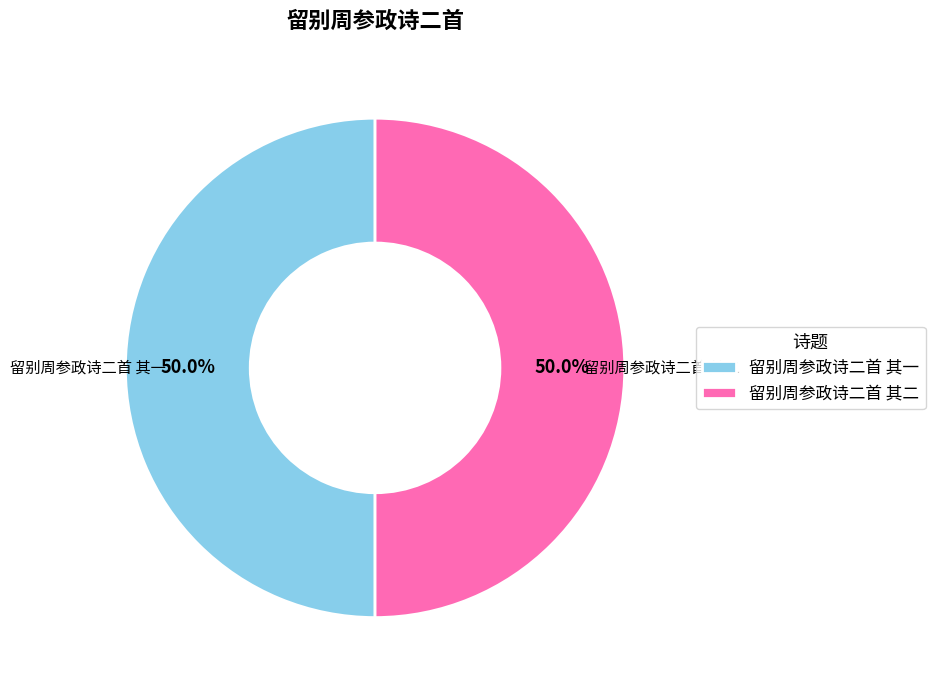

Approximately how many times larger is the value at 留别周参政诗二首 其二 compared to 留别周参政诗二首 其一?

1.0